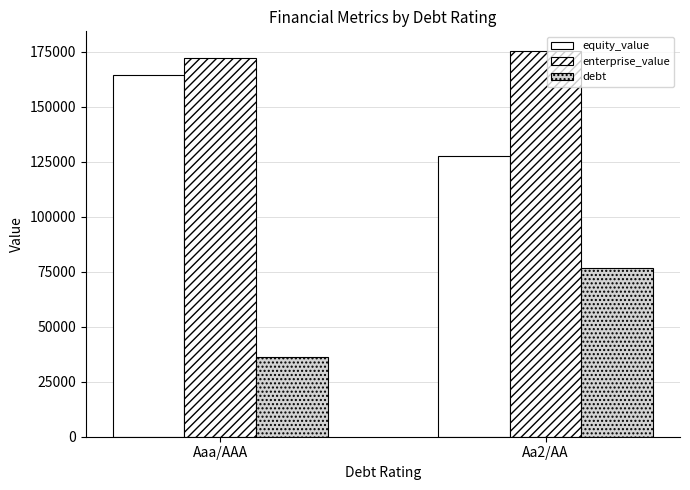

Reading left to right, what are all the values shown in this chart?

equity_value: 164571.1	127731.2
enterprise_value: 171919.9	175435.4
debt: 36319.8	76675.2